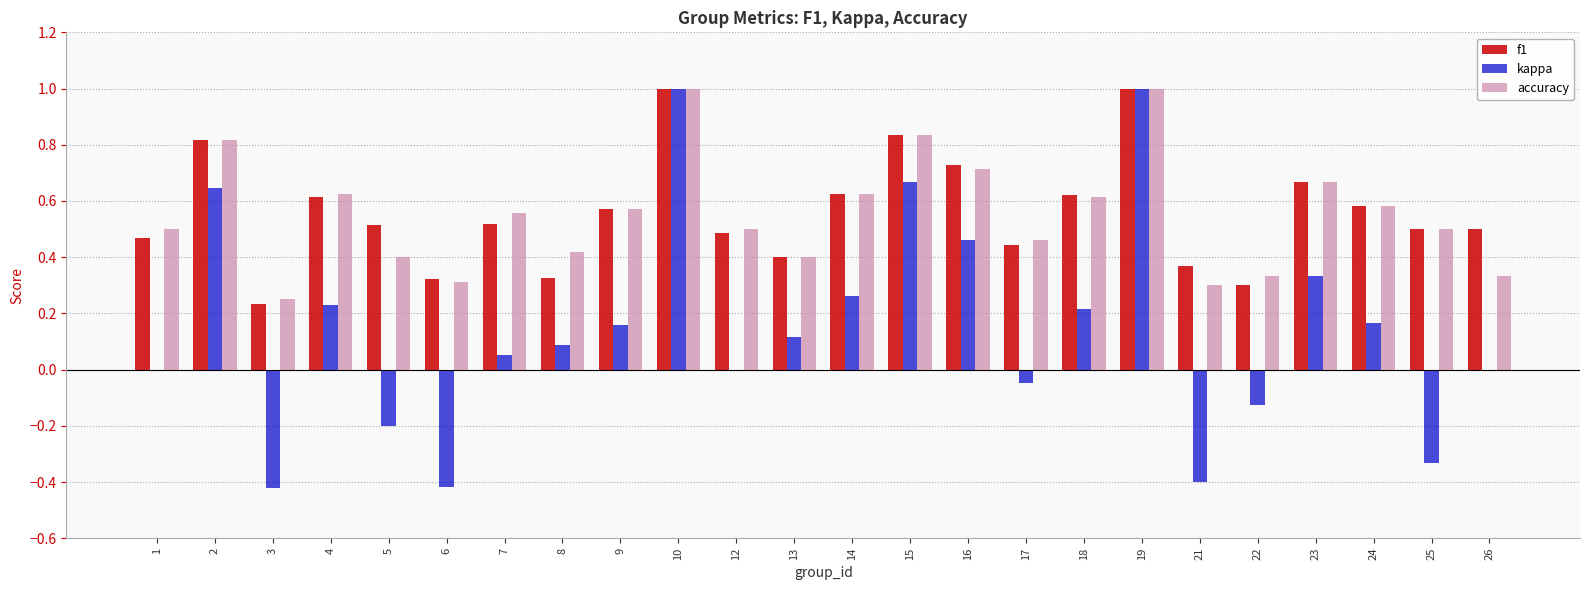

What are all the series names shown in the legend?

f1, kappa, accuracy